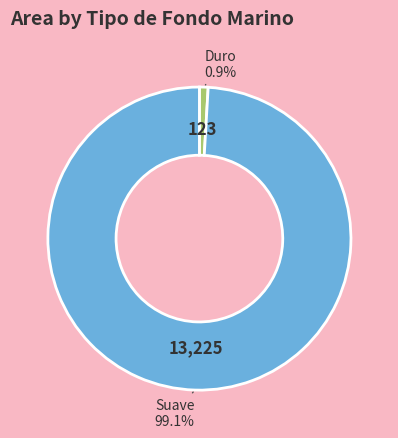

To the nearest percent, what is the average slice percentage?

50%